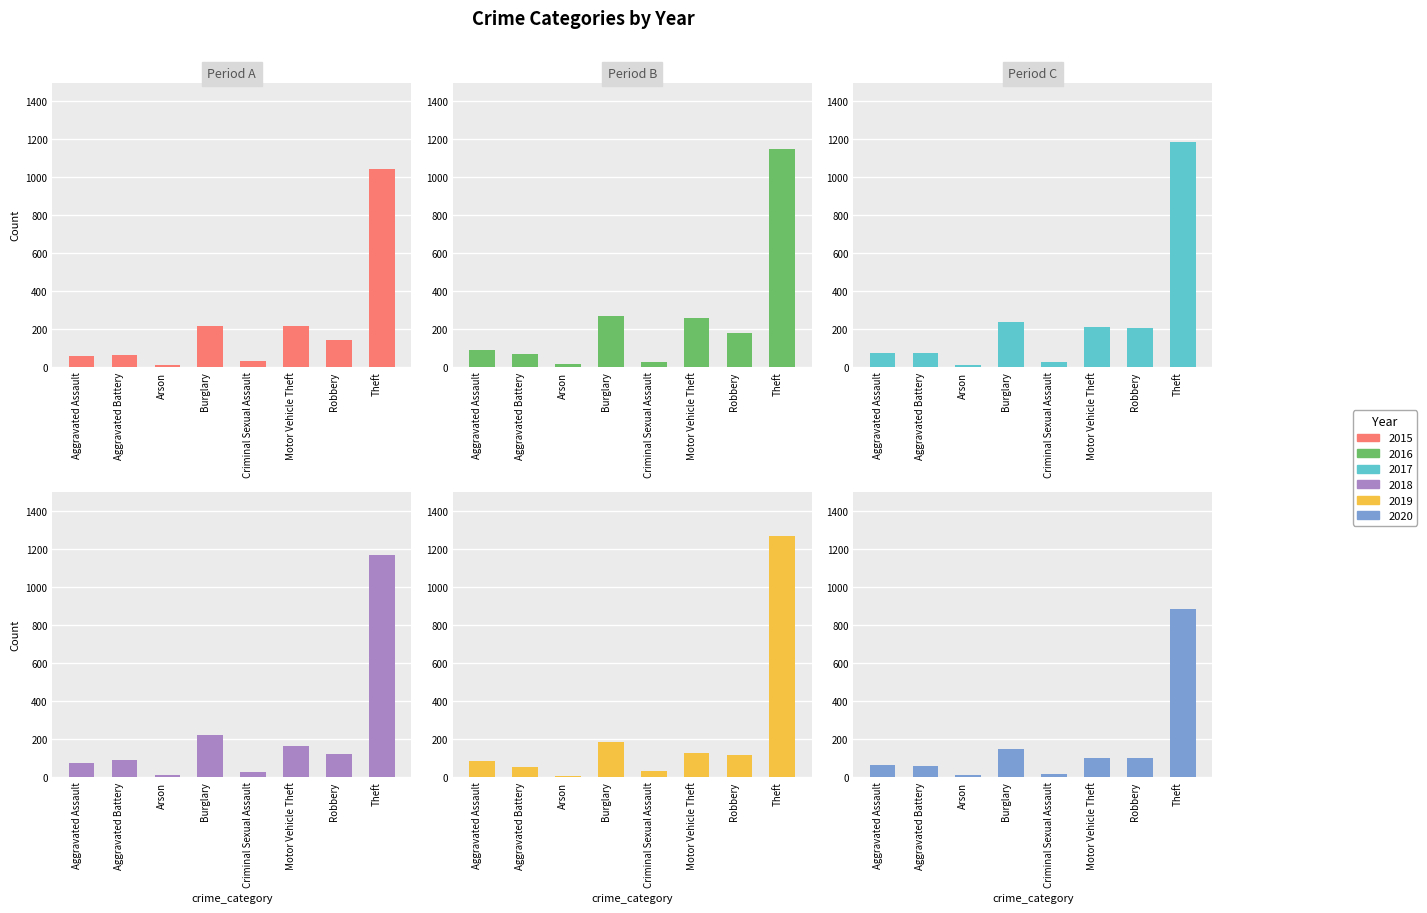

How many distinct data groups are displayed?

6